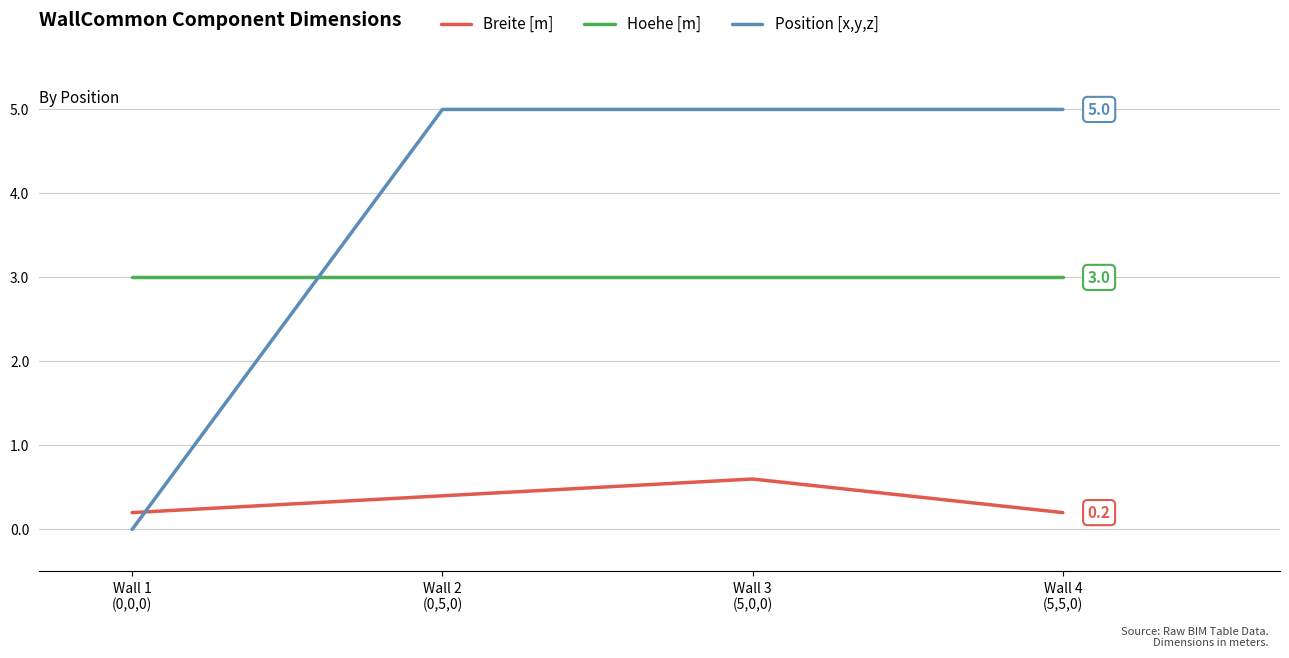

What is the spread (max minus min) of values at Wall 2
(0,5,0)?

4.6